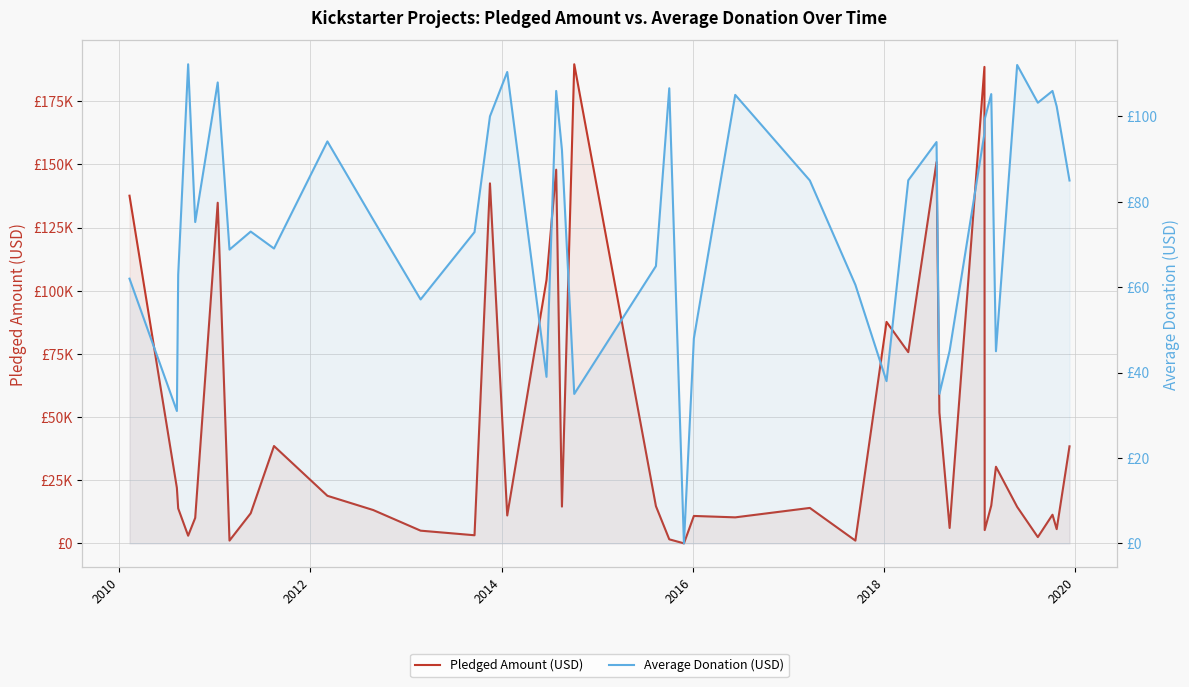

Reading left to right, extract all data points from this chart.

Pledged Amount (USD): 137635.0	21946.0	13838.0	3030.0	10085.0	134845.0	1101.0	11904.0	38533.0	18829.0	13195.0	5027.0	3208.0	142523.0	11041.0	104257.0	147936.0	14560.0	189666.0	14741.0	1599.0	0.0	10850.0	10295.0	14025.0	1090.0	87676.0	75690.0	150965.0	51814.0	6089.0	188628.0	5265.0	14942.0	30331.0	14455.0	2477.0	11339.0	5629.0	38414.0
Average Donation (USD): 62.0	31.0	62.9	112.2	75.3	108.0	68.8	73.0	69.1	94.2	75.8	57.1	72.9	100.0	110.4	39.0	106.0	92.2	35.0	64.9	106.6	0.0	48.0	105.0	85.0	60.6	38.0	85.0	94.0	35.0	45.1	96.0	99.3	105.2	45.0	112.0	103.2	106.0	102.3	85.0